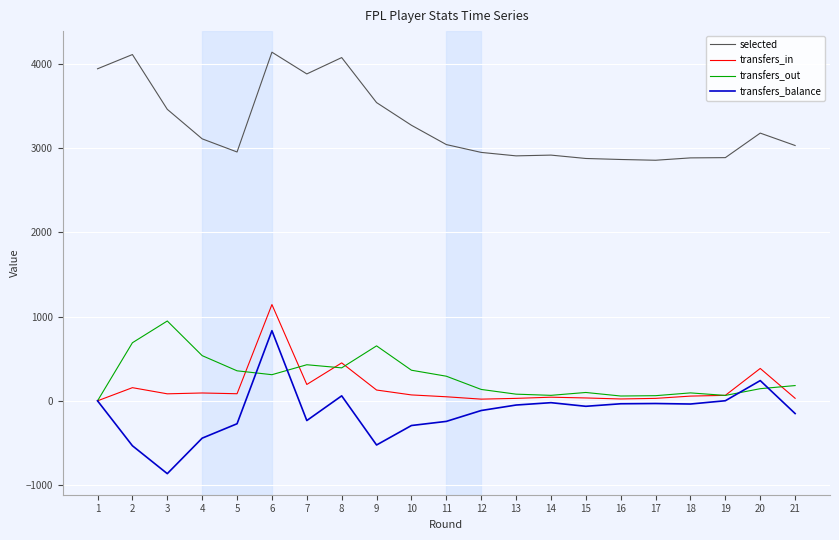

Which series has the widest spread of values?

transfers_balance